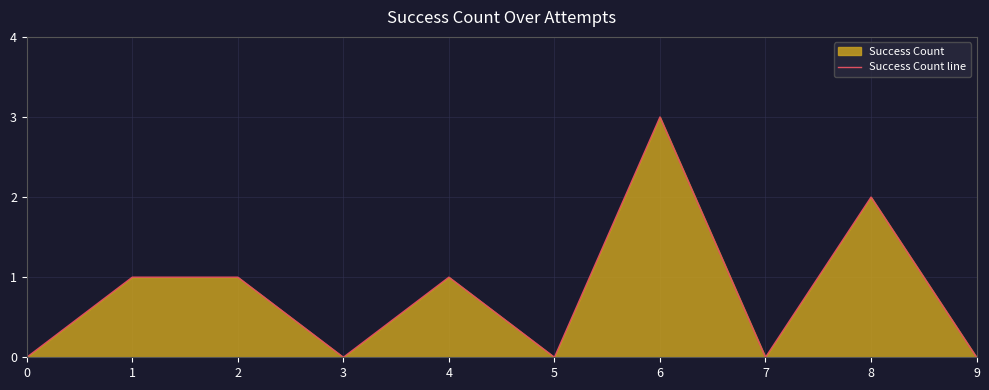

What is the value of the 9th point from the left?

2